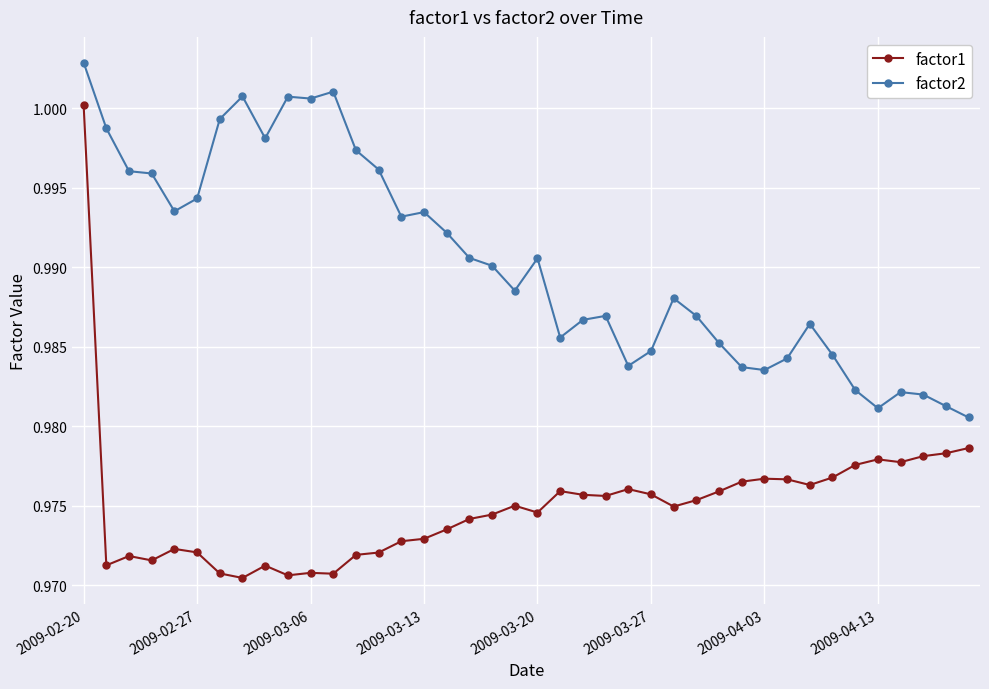

At how many categories does at least one series exceed 0?

40